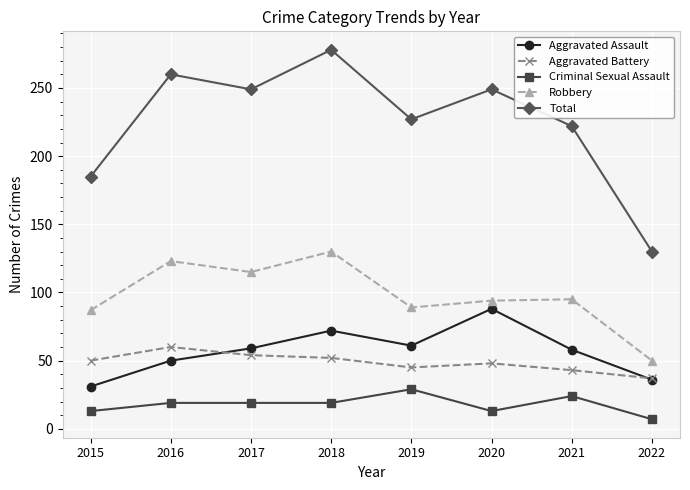

Which series has the largest total across all categories?

Total